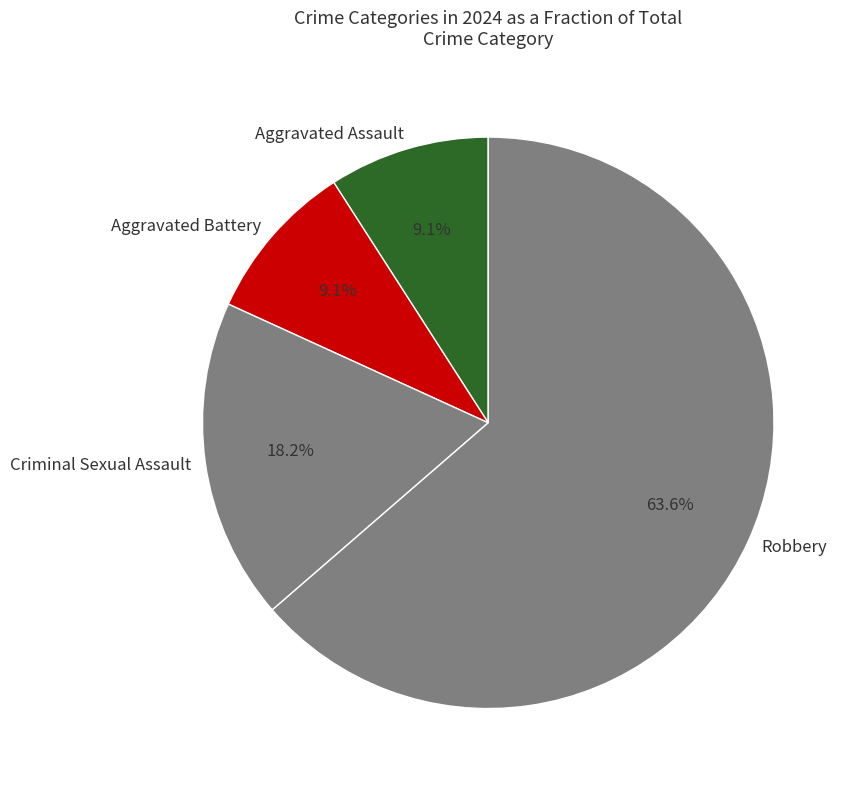

Do Aggravated Assault and Criminal Sexual Assault together represent more than half of the pie?

No